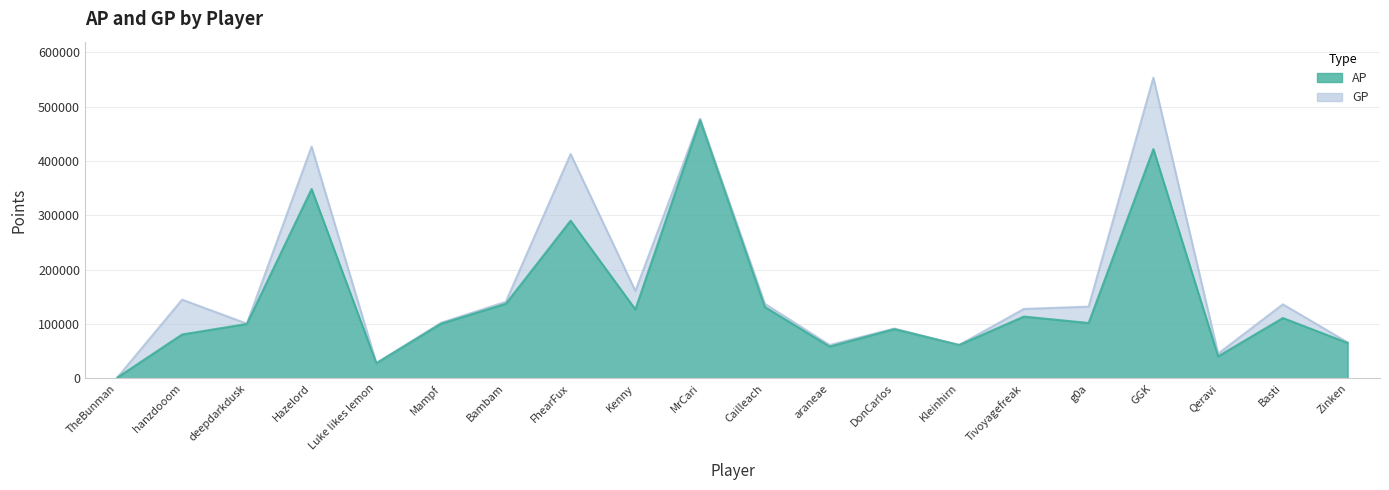

True or false: GP has more than 2 points higher than both neighbors.

True